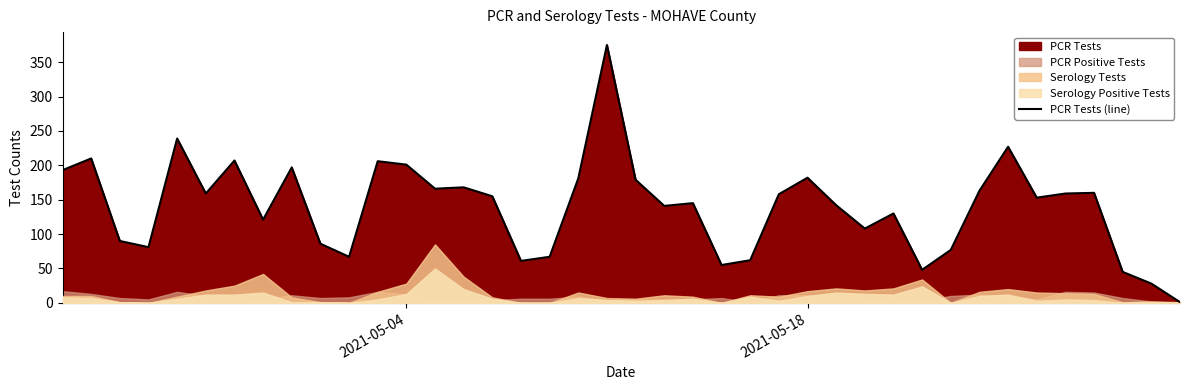

Reading right to left, list all the values displayed in this chart.

1	28	45	160	159	153	227	163	77	48	130	108	142	182	158	62	55	145	141	179	375	181	67	61	155	168	166	201	206	67	86	197	121	207	159	239	81	90	210	193